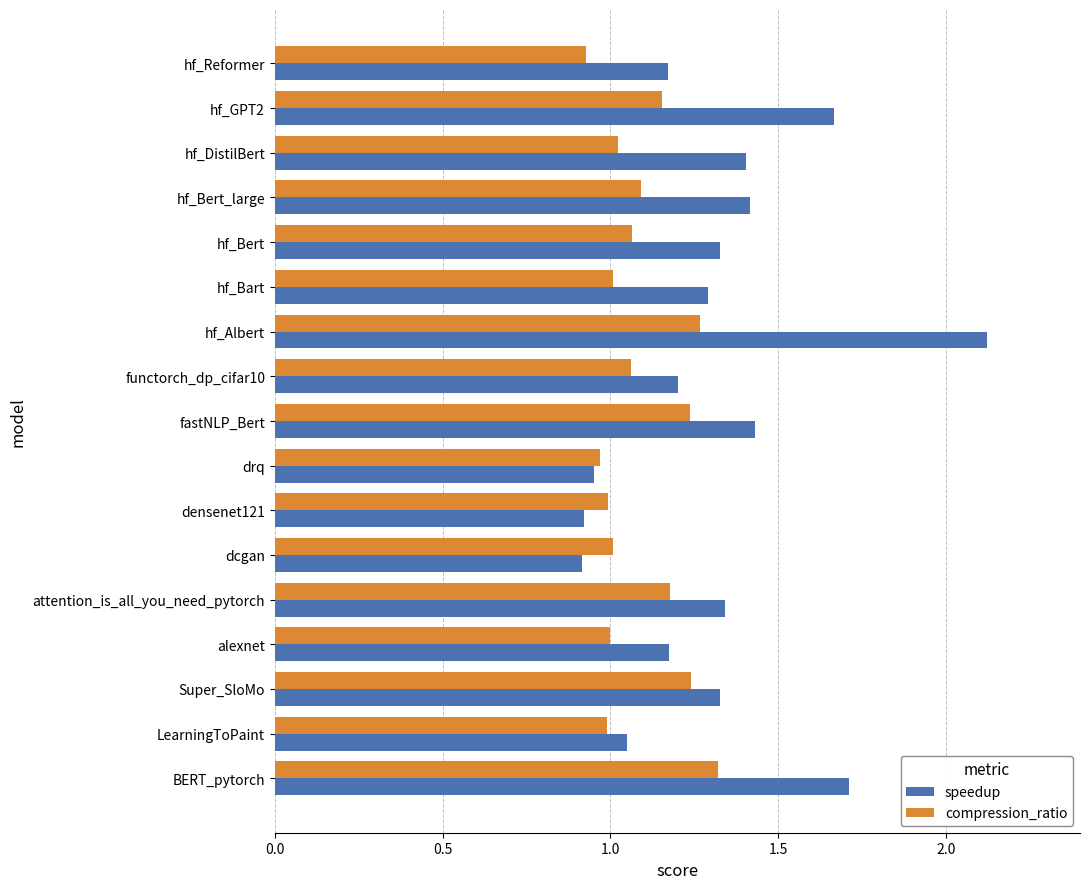

At which label does compression_ratio reach its minimum?

hf_Reformer